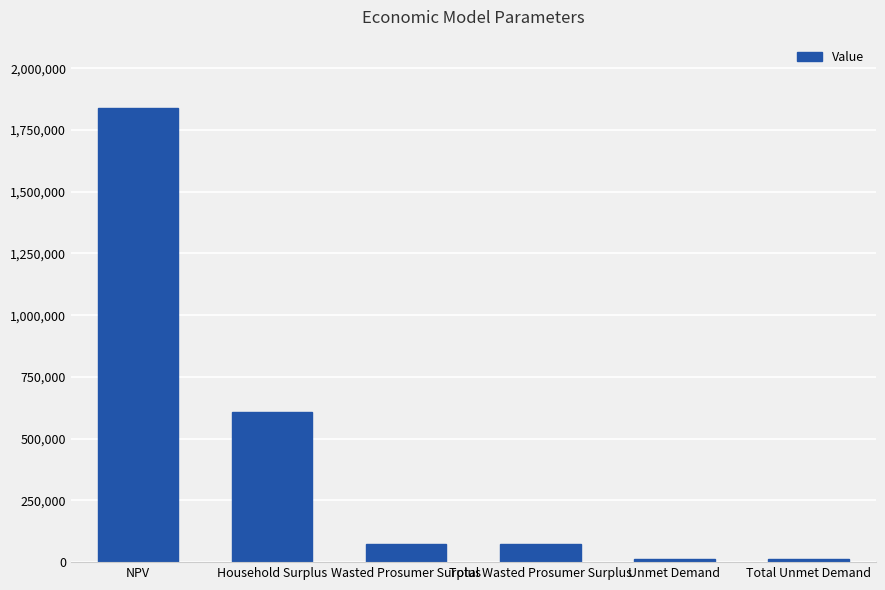

What is the minimum value shown in the chart?

11187.6